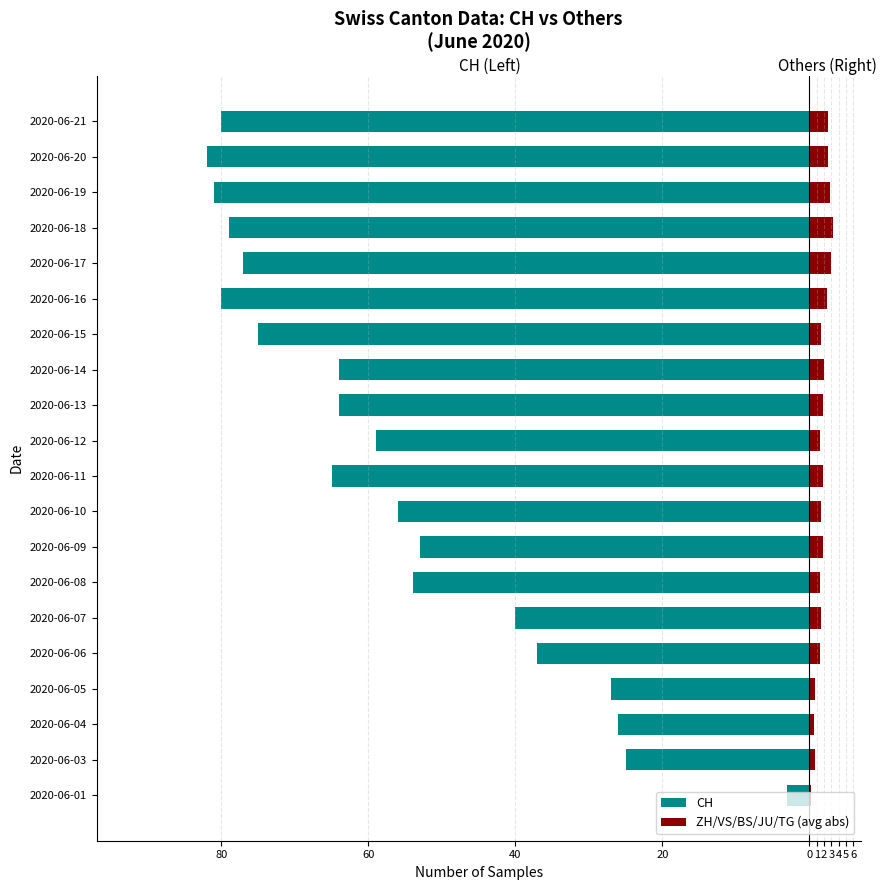

How many data points in ZH/VS/BS/JU/TG (avg abs) are above 1?

16